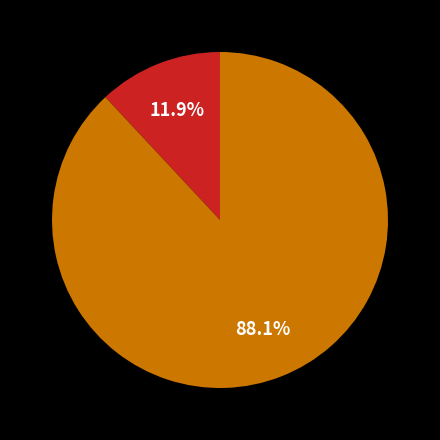

Is there a majority slice in this chart?

Yes